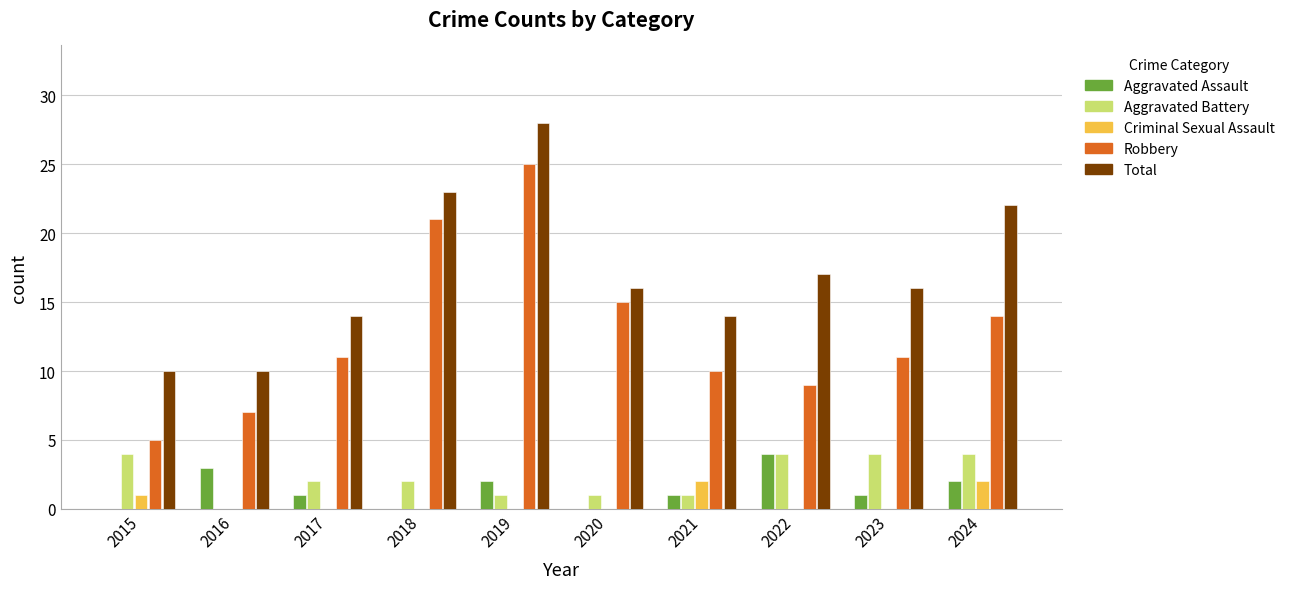

Which series has the largest total across all categories?

Total